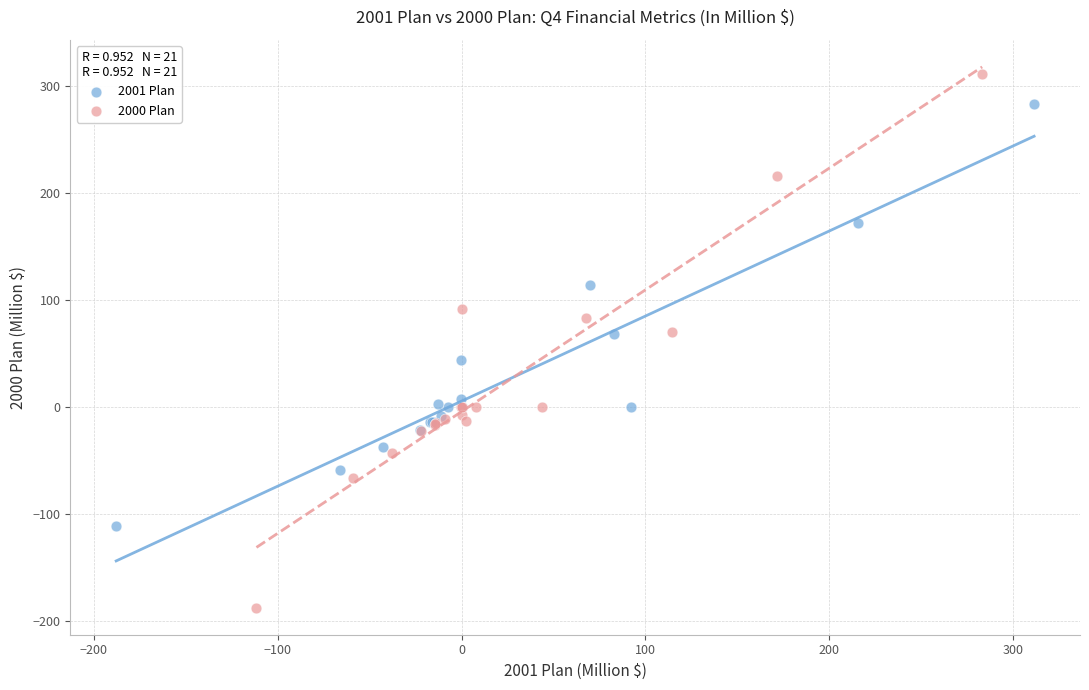

Which series contains the lowest Y value?

2000 Plan